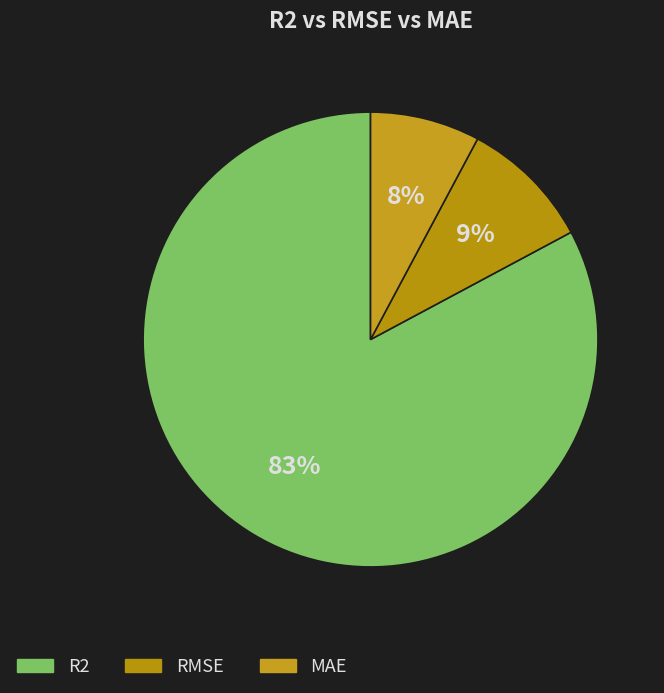

To the nearest percent, what percentage of the pie is R2?

83%